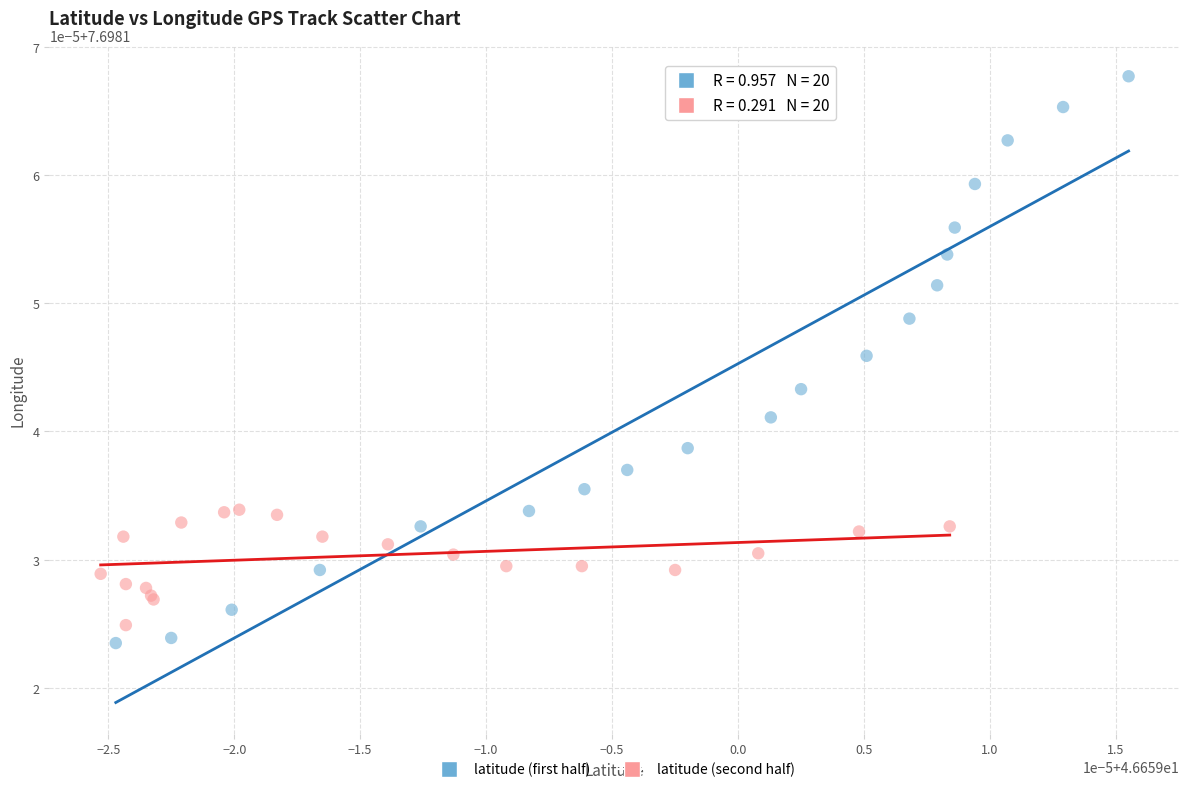

What are all the series names shown in the legend?

latitude (first half), latitude (second half)